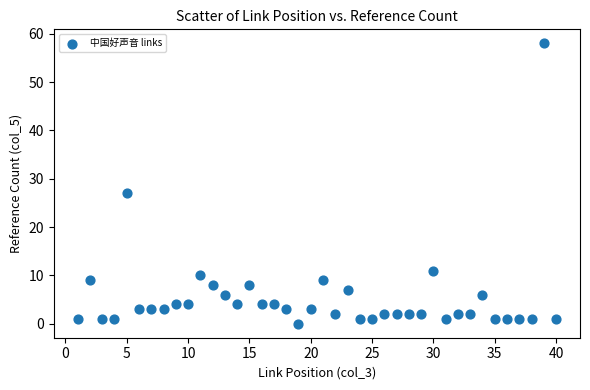

What is the range of Y values (max minus min)?

58